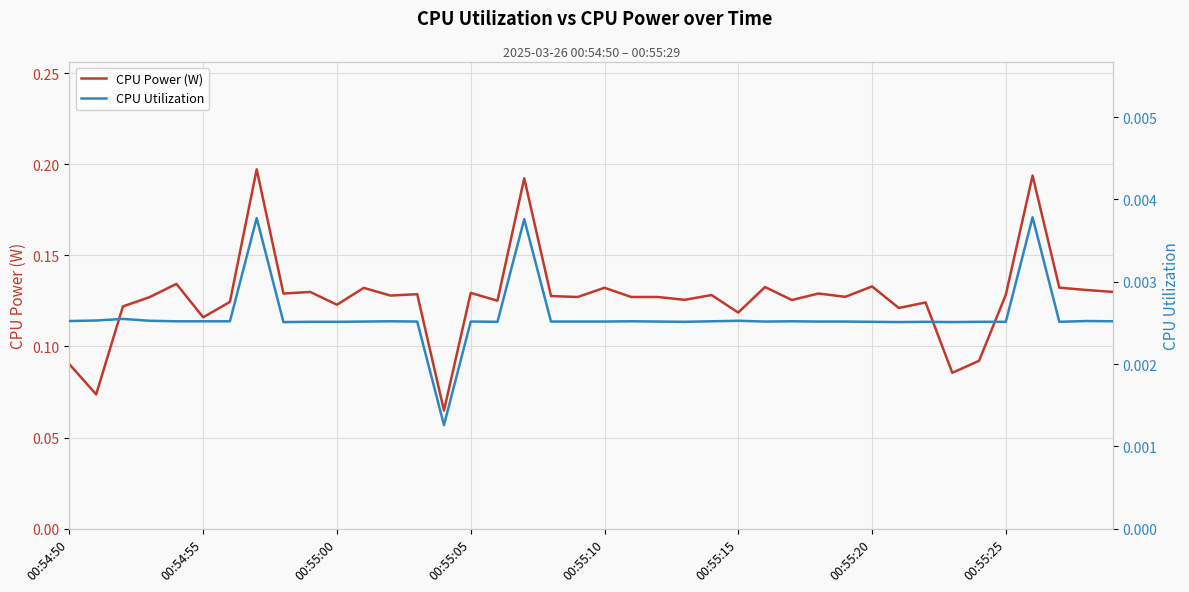

True or false: CPU Utilization and CPU Power (W) intersect in this chart.

False